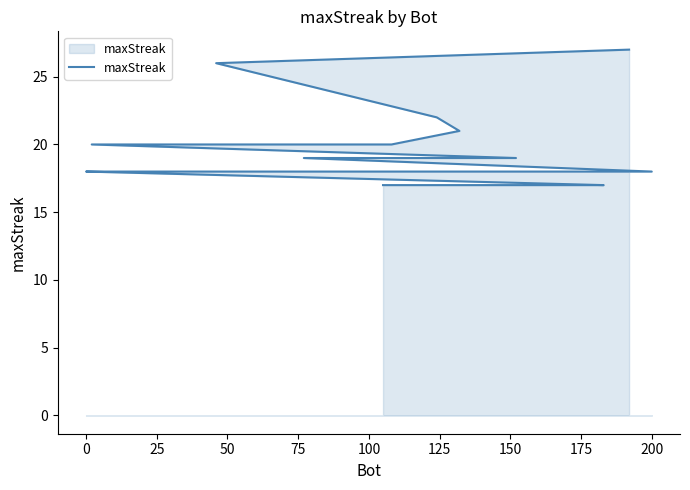

What is the approximate value at 50, to the nearest 10?

20